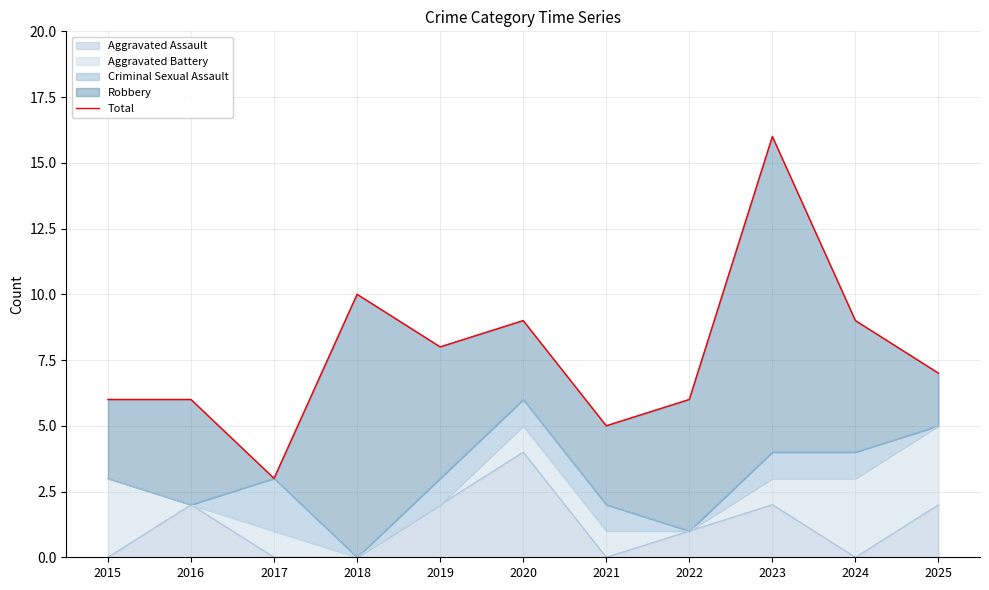

What is the value of the 10th point from the left?

9